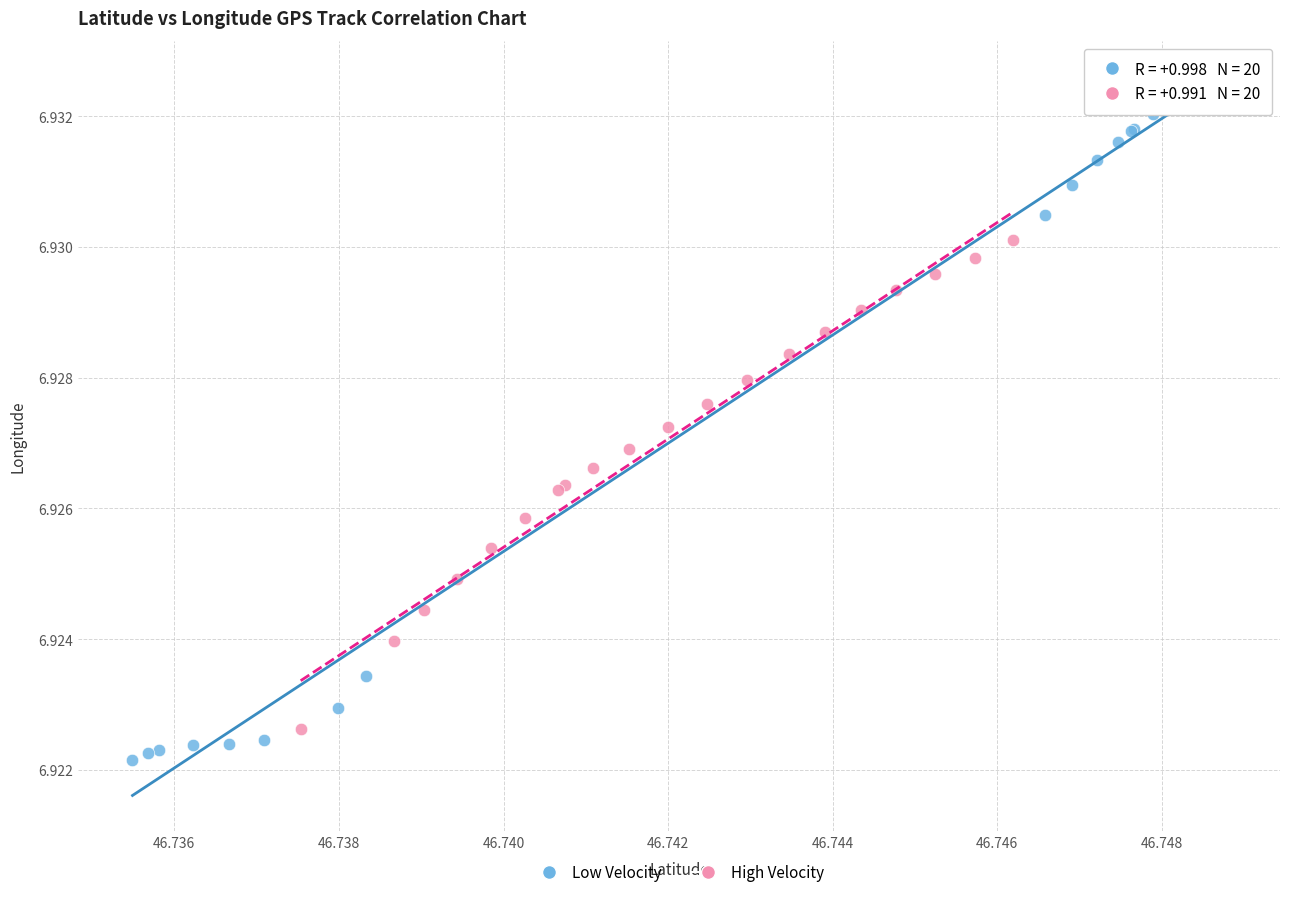

Which series reaches the maximum Y coordinate?

Low Velocity